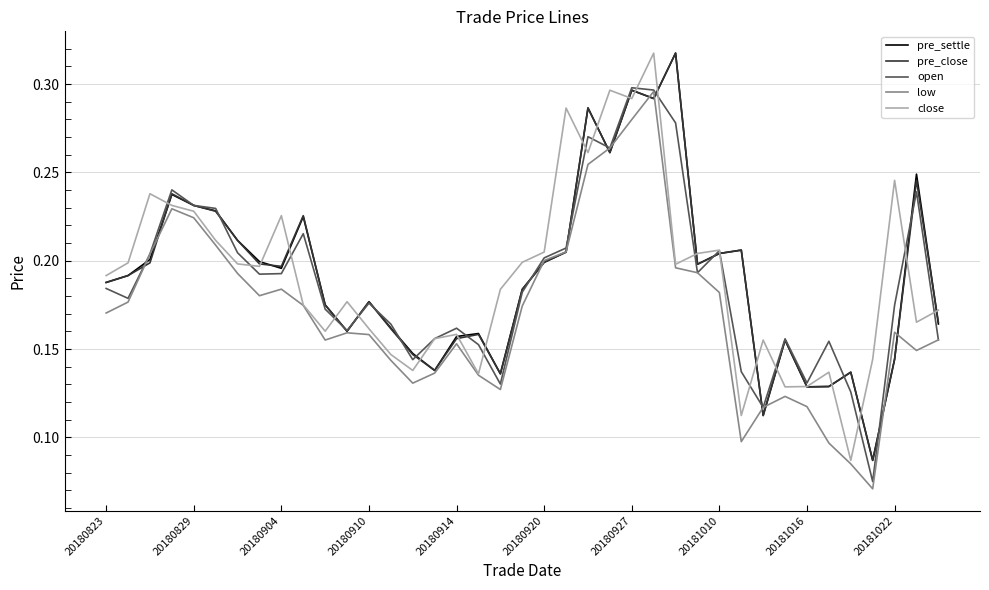

Is this an area chart (filled region under the line)?

No